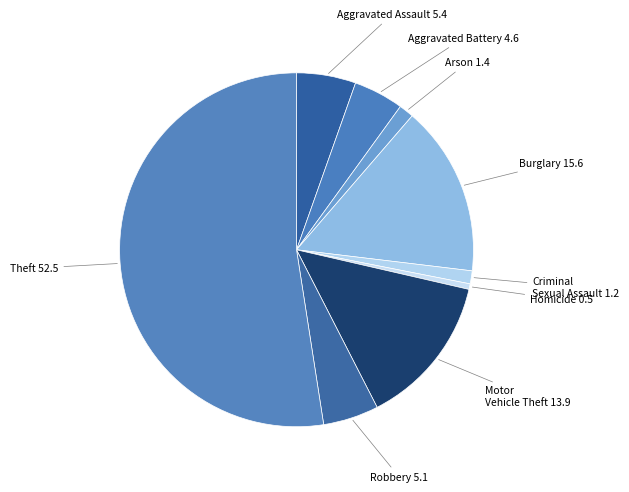

What is the smallest slice in the pie chart?

Homicide